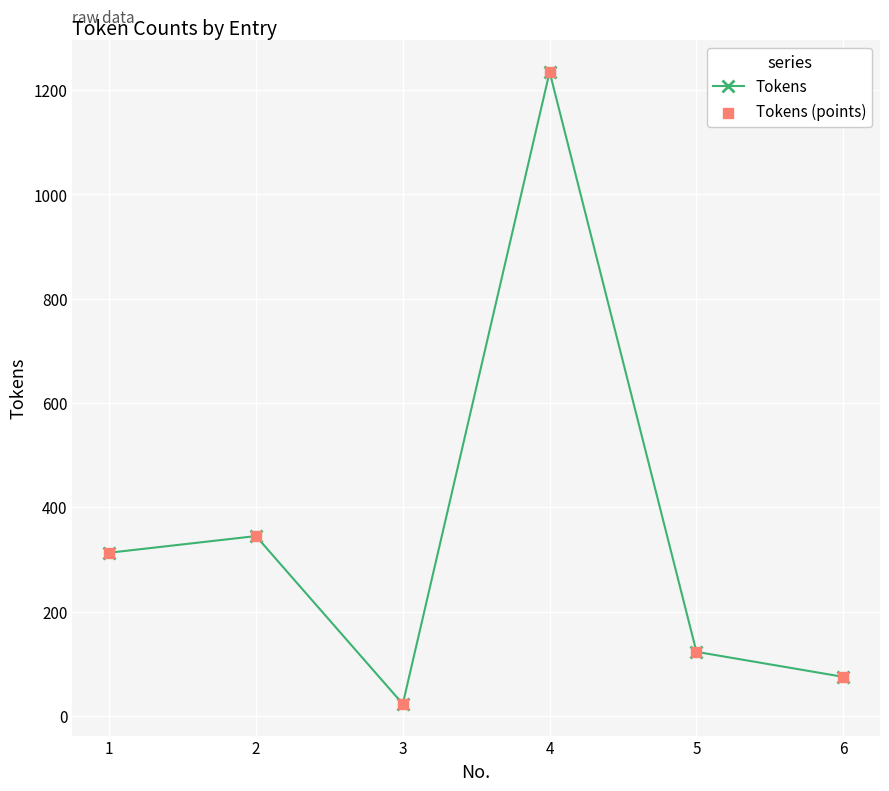

List the labels in order of value, largest first.

4, 2, 1, 5, 6, 3